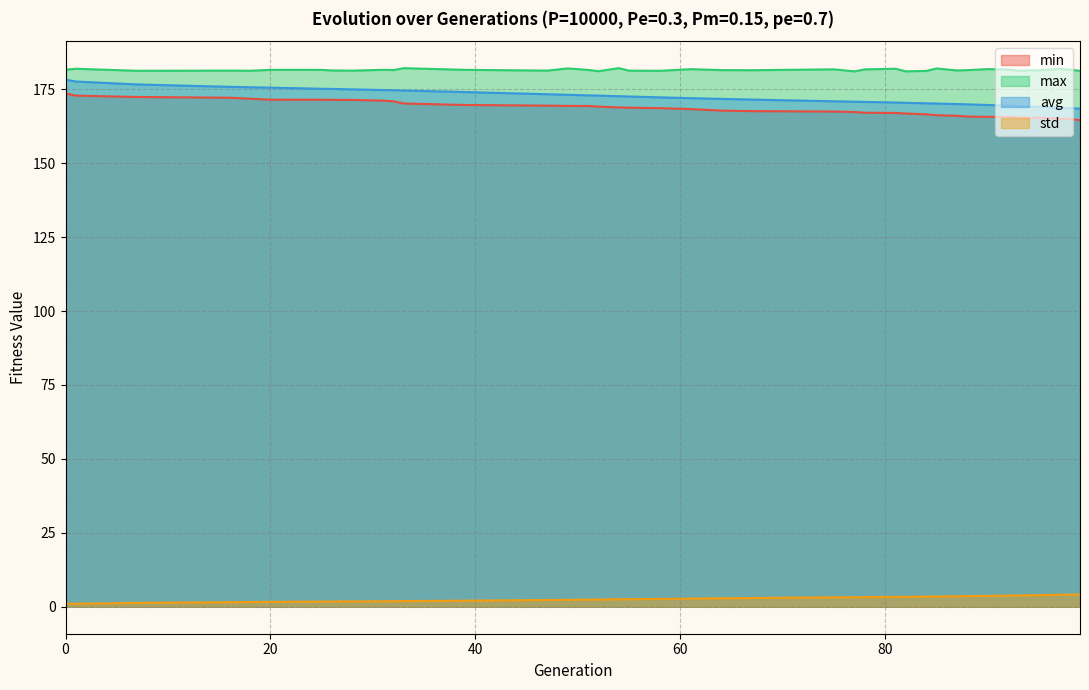

Reading right to left, transcribe all the data shown in this chart.

min: 99=164.5	98=165.0	97=165.0	95=165.3	93=165.4	92=165.7	90=165.7	88=165.8	87=166.0	85=166.2	84=166.5	82=166.8	81=167.0	78=167.1	77=167.3	75=167.5	67=167.6	64=167.8	61=168.3	58=168.6	55=168.8	54=168.8	52=169.1	51=169.3	49=169.4	47=169.5	39=169.7	33=170.2	32=170.9	31=171.1	28=171.4	26=171.4	25=171.5	20=171.5	18=171.8	16=172.1	7=172.4	1=172.8	0=173.6
max: 99=181.2	98=181.6	97=181.9	95=181.4	93=181.3	92=181.7	90=181.8	88=181.5	87=181.4	85=182.0	84=181.2	82=181.1	81=181.9	78=181.7	77=181.0	75=181.7	67=181.4	64=181.5	61=181.8	58=181.2	55=181.3	54=182.1	52=181.1	51=181.5	49=182.0	47=181.3	39=181.6	33=182.1	32=181.5	31=181.6	28=181.3	26=181.4	25=181.5	20=181.6	18=181.3	16=181.3	7=181.2	1=181.9	0=181.6
avg: 99=168.4	98=168.6	97=168.7	95=169.0	93=169.3	92=169.4	90=169.7	88=169.9	87=170.0	85=170.2	84=170.3	82=170.4	81=170.5	78=170.7	77=170.8	75=170.9	67=171.5	64=171.7	61=172.0	58=172.3	55=172.5	54=172.7	52=172.8	51=172.9	49=173.1	47=173.3	39=174.1	33=174.6	32=174.7	31=174.7	28=175.0	26=175.1	25=175.2	20=175.5	18=175.7	16=175.8	7=176.6	1=177.6	0=178.2
std: 99=4.2	98=4.1	97=4.1	95=4.0	93=3.8	92=3.8	90=3.7	88=3.6	87=3.6	85=3.5	84=3.4	82=3.4	81=3.3	78=3.3	77=3.2	75=3.2	67=3.0	64=2.9	61=2.8	58=2.7	55=2.6	54=2.6	52=2.5	51=2.4	49=2.4	47=2.3	39=2.1	33=1.9	32=1.9	31=1.9	28=1.8	26=1.8	25=1.8	20=1.7	18=1.6	16=1.6	7=1.3	1=1.0	0=1.1